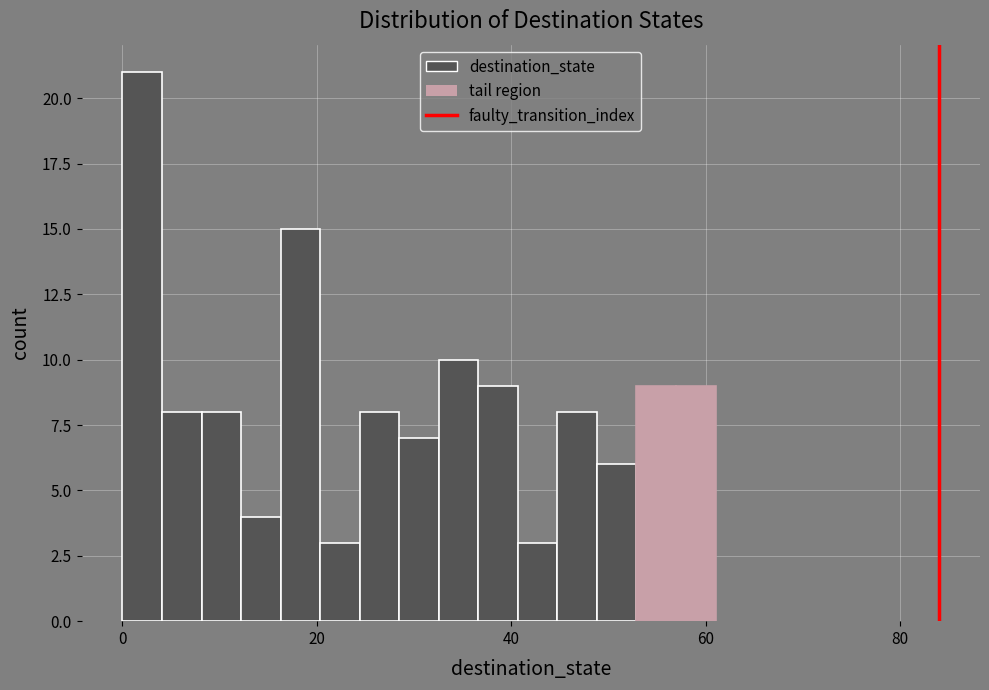

Around what value on the x-axis is the tallest bar? Give the approximate position of its centre, as read against the axis.

2